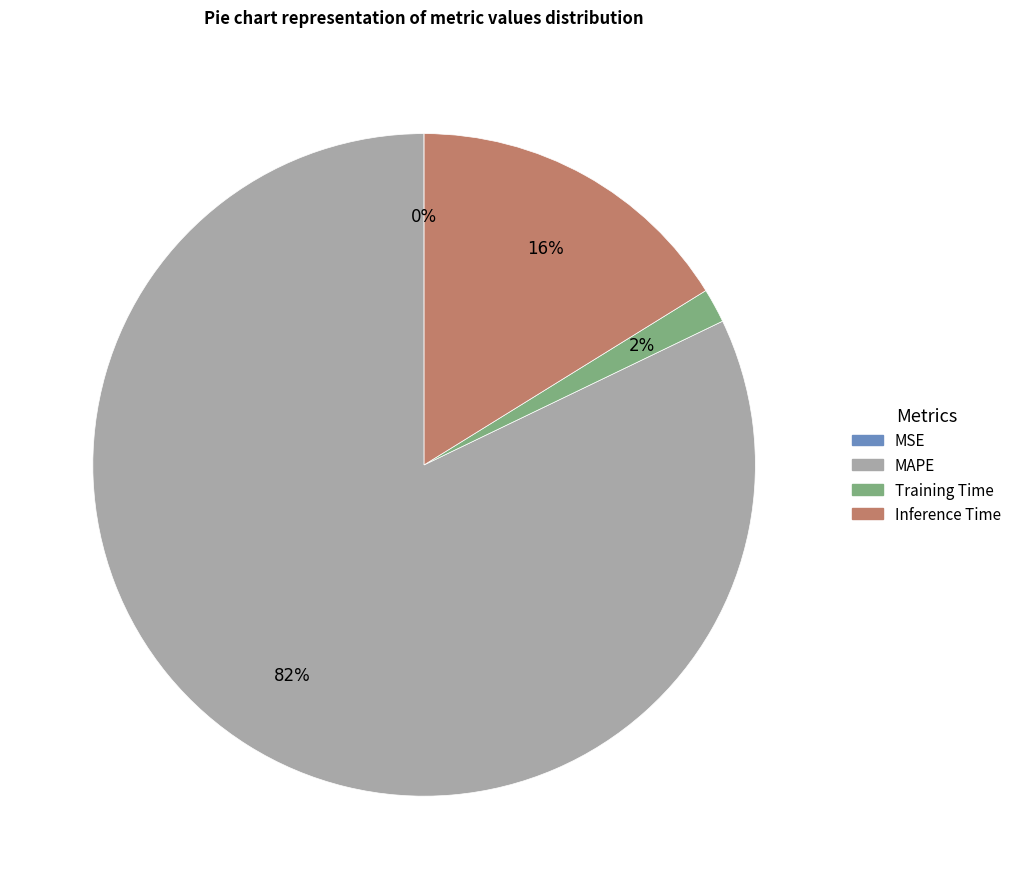

To the nearest percent, what portion does MAPE represent?

82%